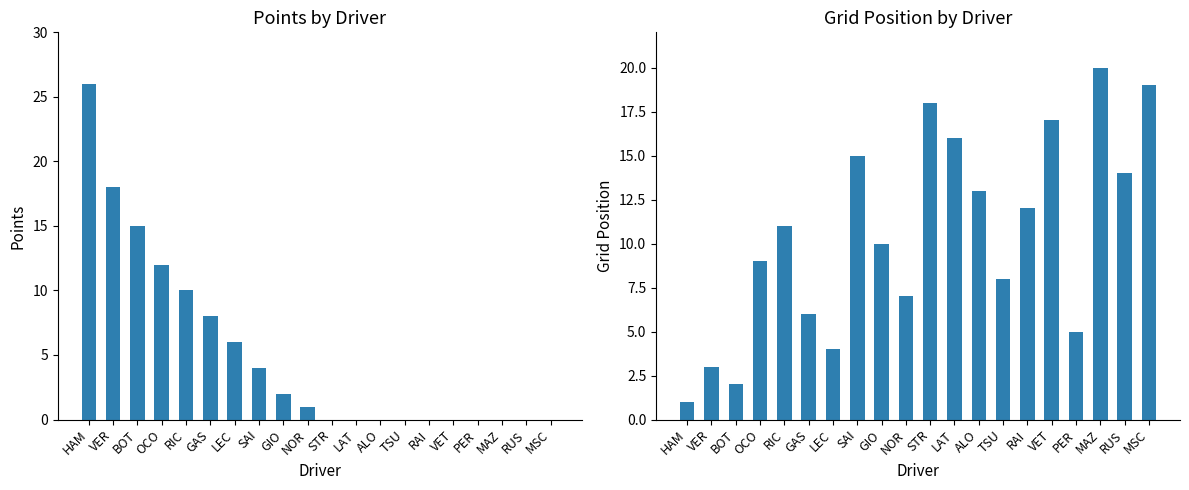

What is the average value of the GridPosition series?

10